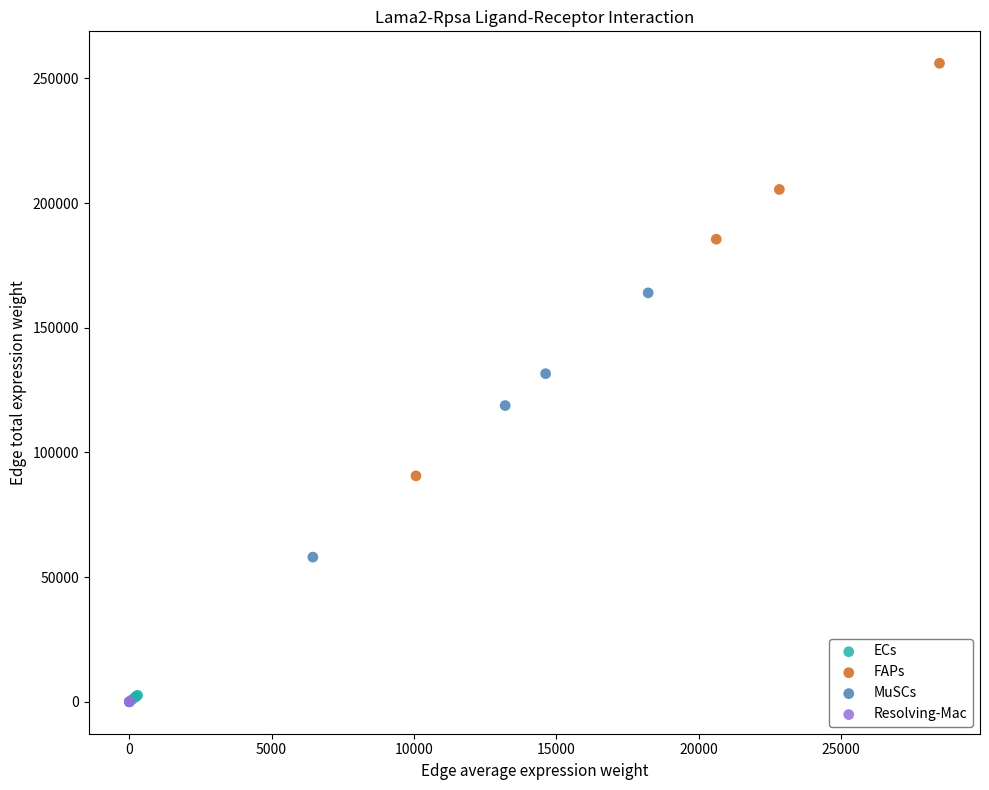

Which series contains the highest Y value?

FAPs